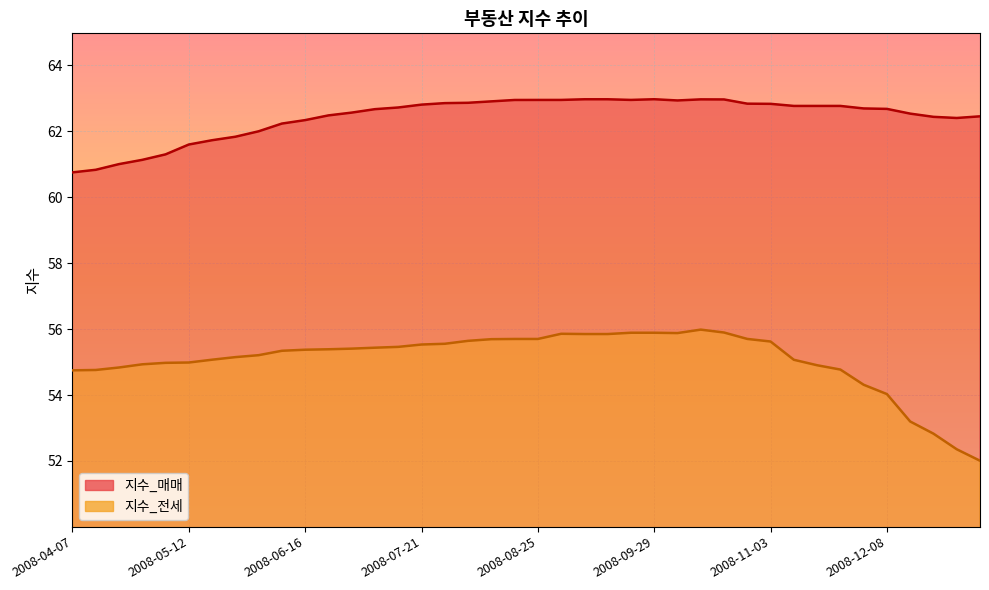

Which series has the widest spread of values?

지수_전세